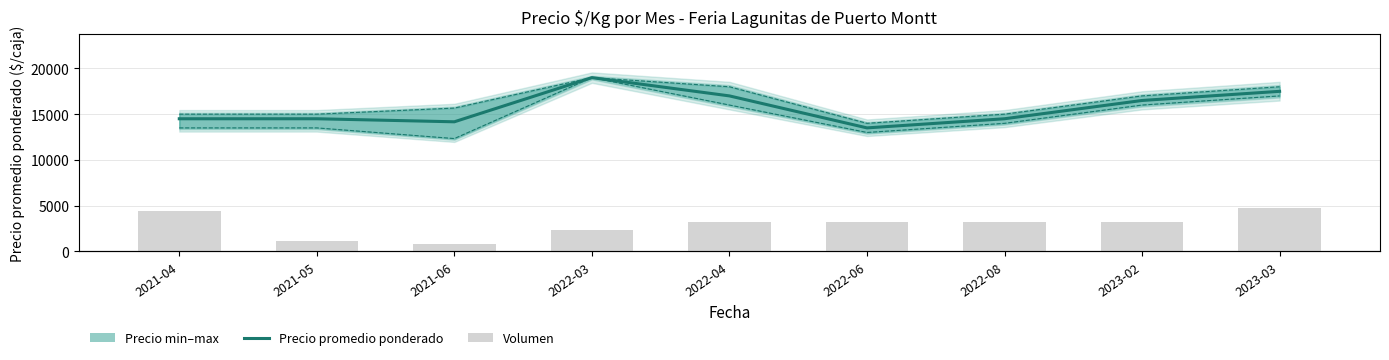

Rank the series at 2022-03 from lowest to highest value.

Volumen, Precio promedio ponderado, Precio mínimo, Precio máximo